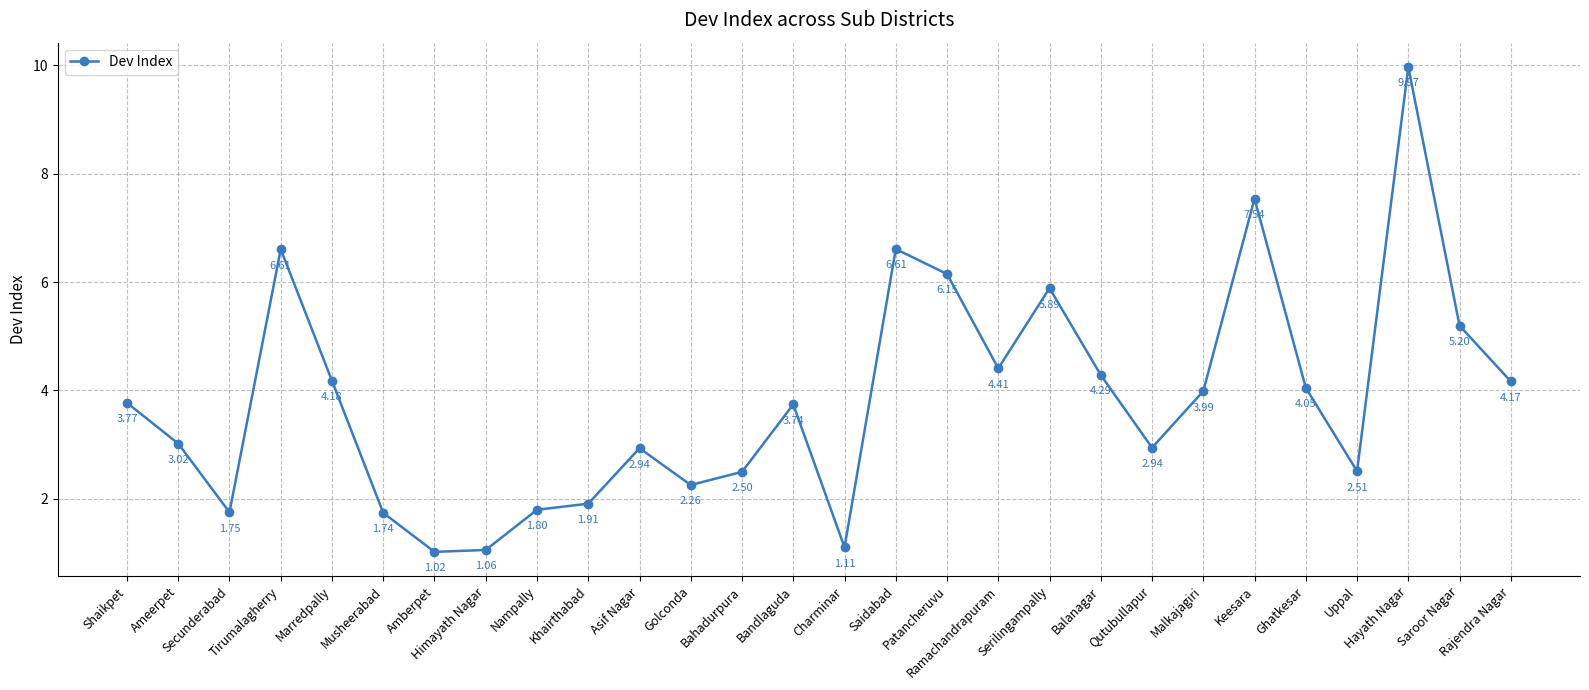

What position from the right is Rajendra Nagar?

1